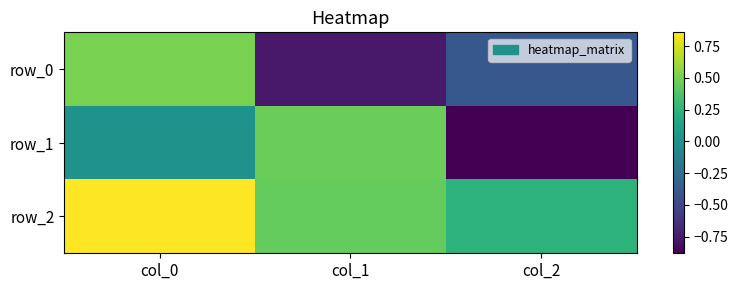

Count the number of data series in this chart.

3